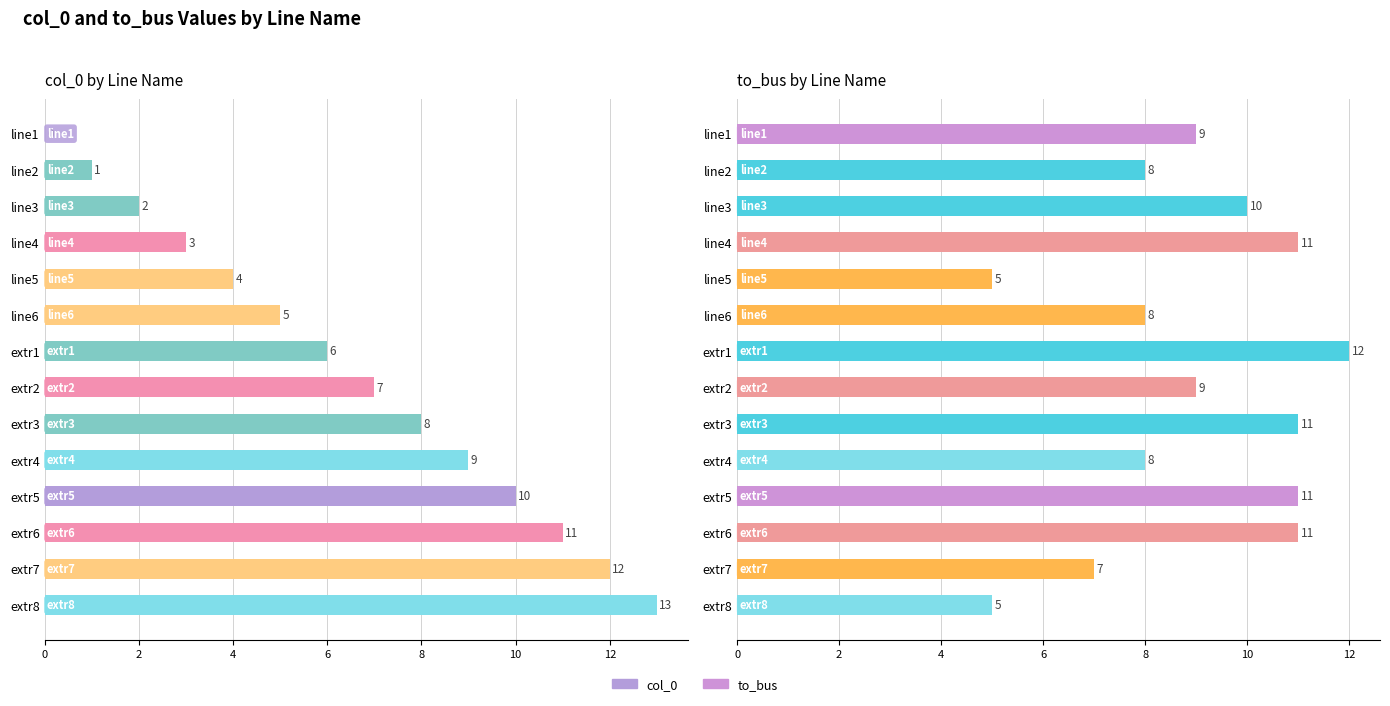

Where does the col_0 series first go above 7?

extr3